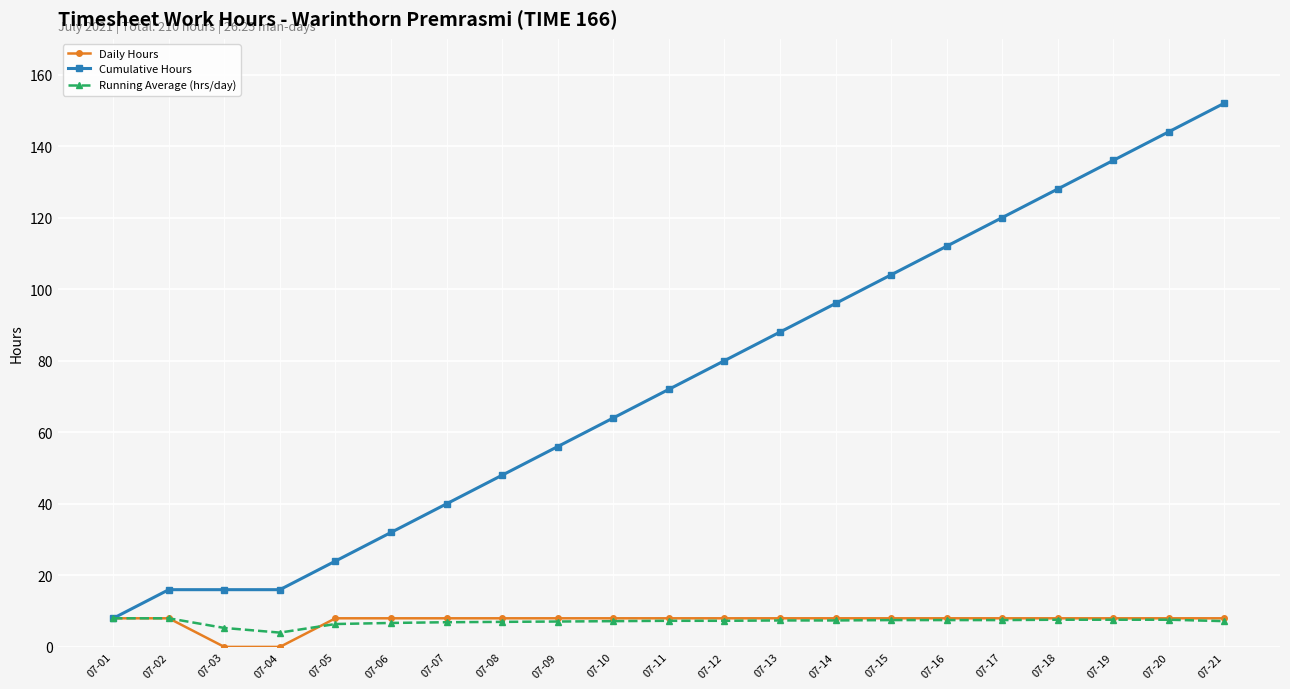

What is the maximum value for Running Average (hrs/day)?

8.0